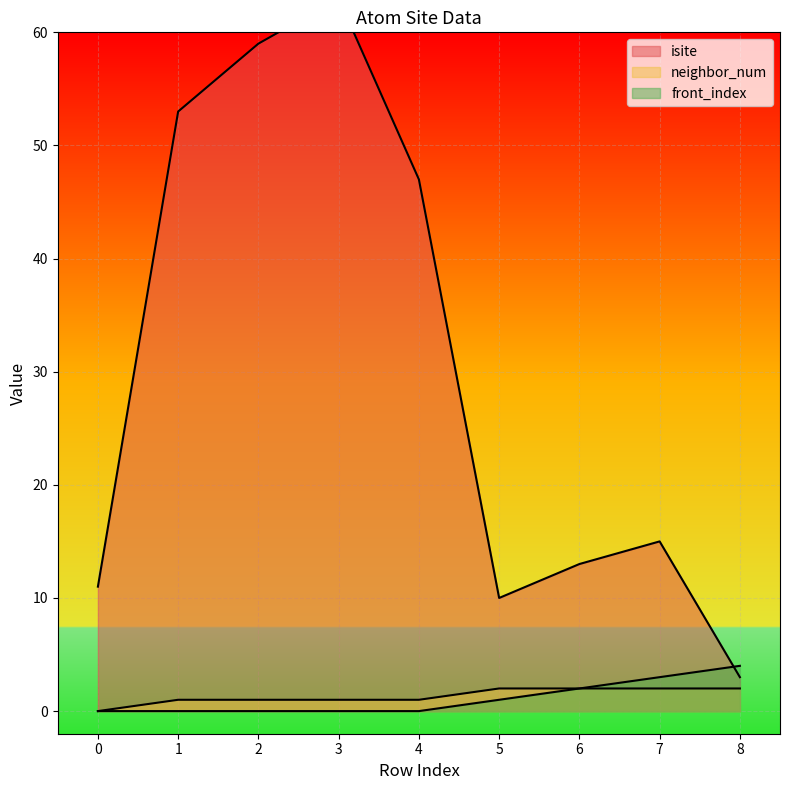

Is the value of front_index at 8 greater than the value of isite at 1?

No